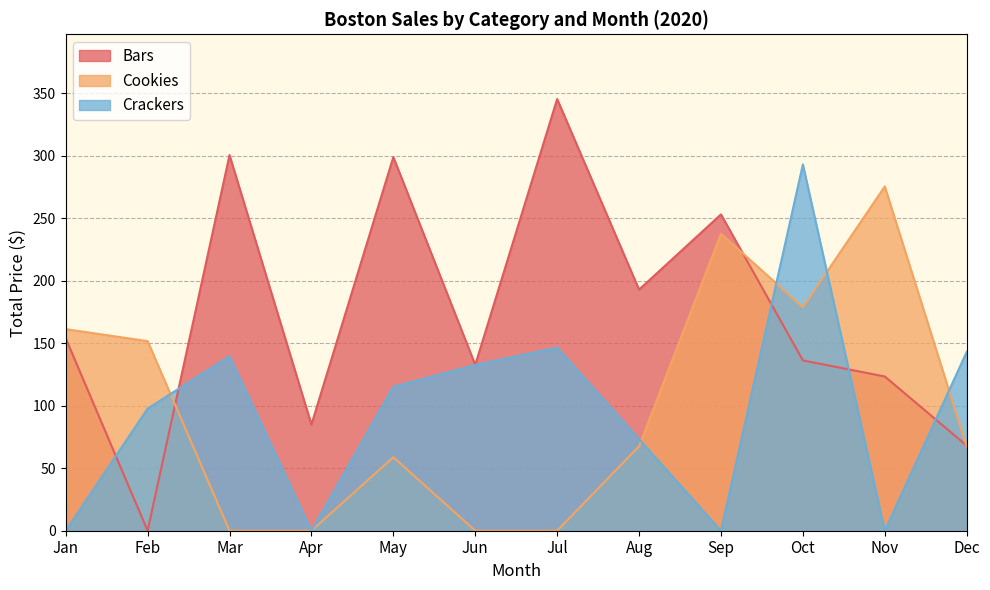

True or false: Bars has more than 2 interior local peaks.

True